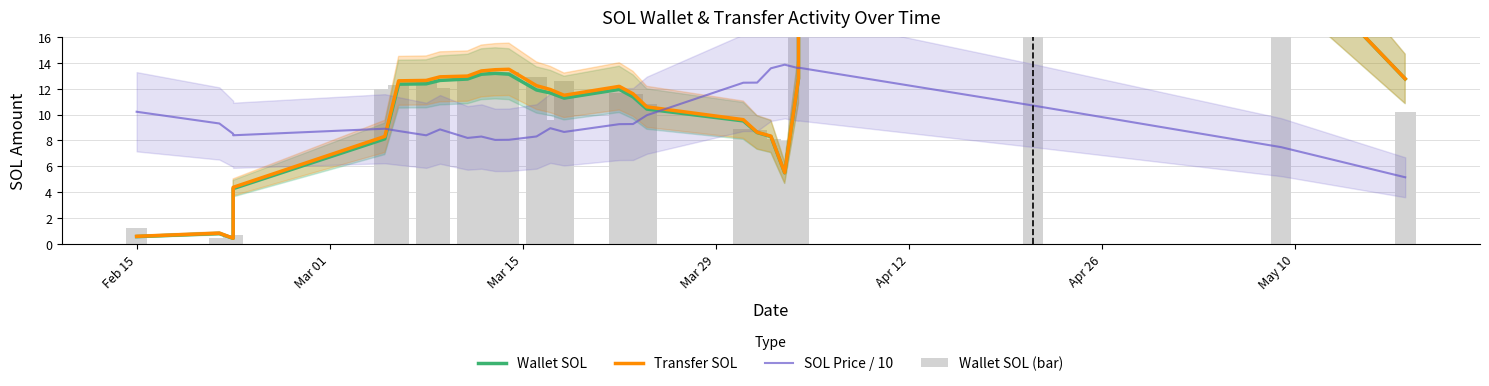

Reading left to right, transcribe all the data shown in this chart.

Wallet SOL: 0.6	0.8	0.4	4.3	8.1	12.3	12.4	12.6	12.7	13.1	13.2	13.1	11.9	11.7	11.3	11.9	11.4	10.4	9.5	8.6	8.3	5.5	12.8	20.1	29.4	22.8	12.8
Transfer SOL: 0.6	0.8	0.4	4.4	8.3	12.6	12.6	12.9	13.0	13.4	13.5	13.5	12.2	11.9	11.5	12.2	11.6	10.6	9.6	8.6	8.3	5.5	12.8	20.1	29.4	22.8	12.8
SOL Price / 10: 10.2	9.3	8.5	8.4	8.9	8.7	8.4	8.8	8.2	8.3	8.0	8.0	8.3	8.9	8.7	9.3	9.3	9.9	12.5	12.5	13.6	13.9	13.6	13.6	10.7	7.5	5.1
Wallet SOL (bar): 1.2	0.5	0.7	0.1	12.0	12.3	12.8	12.1	13.1	13.1	13.2	13.3	12.9	9.5	12.6	11.7	11.6	10.8	8.9	8.8	8.1	7.9	0.4	30.0	30.0	28.1	10.2